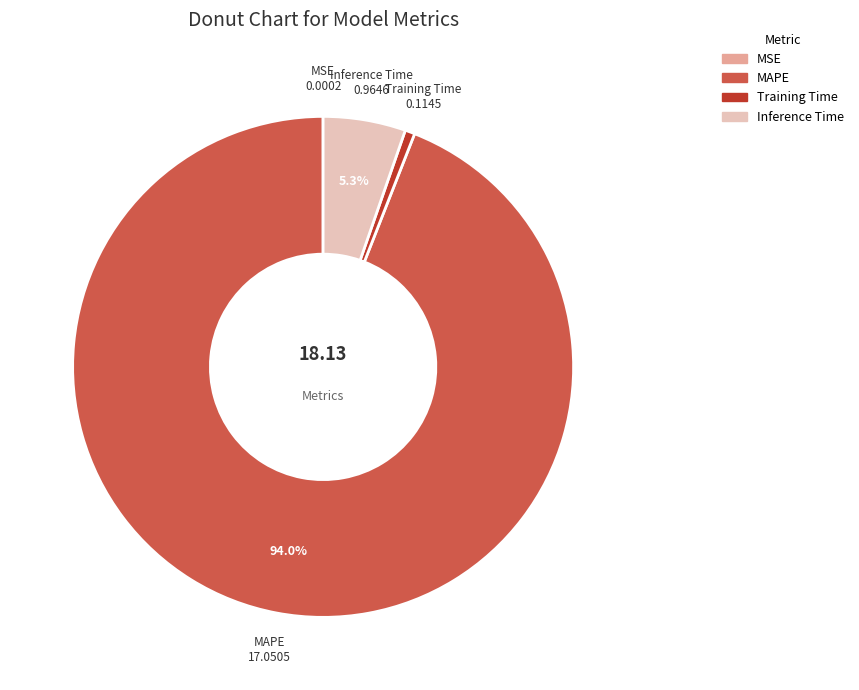

To the nearest percent, what is the combined percentage of MAPE and Inference Time?

99%